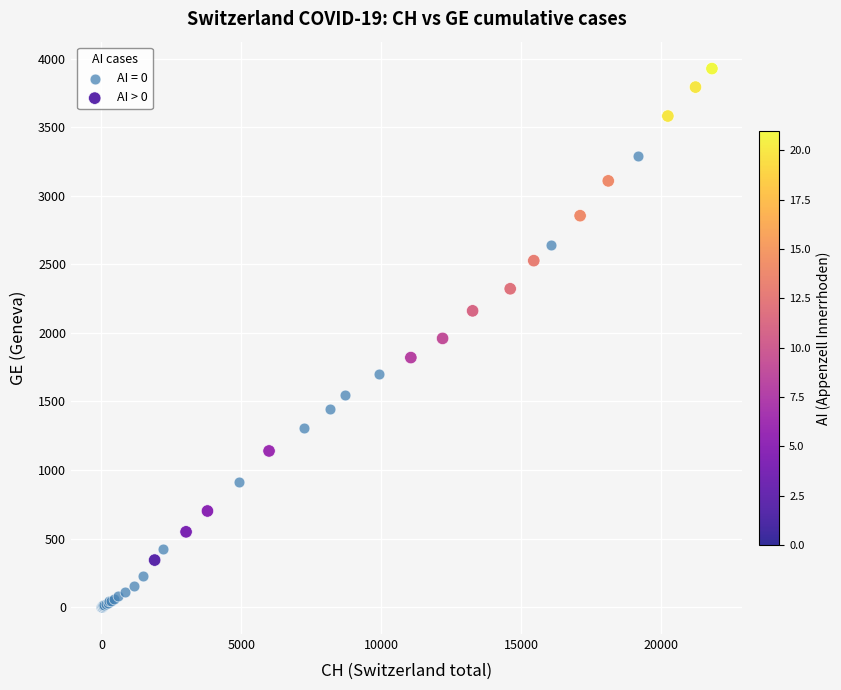

Which series reaches the minimum Y coordinate?

AI = 0